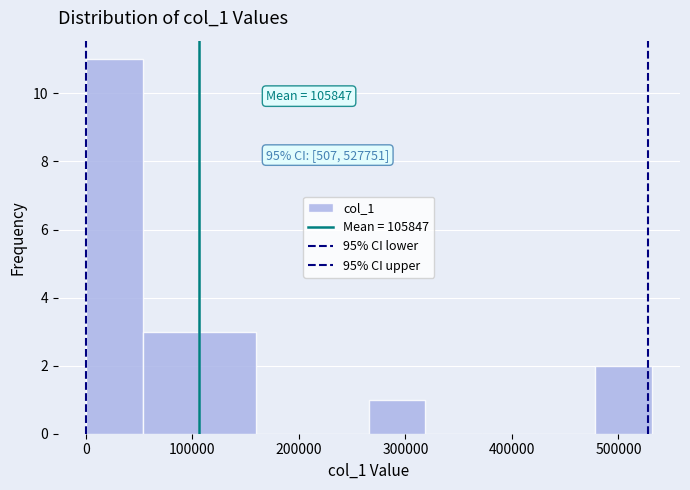

Over which range of the x-axis is the bar tallest?

0 to 50000